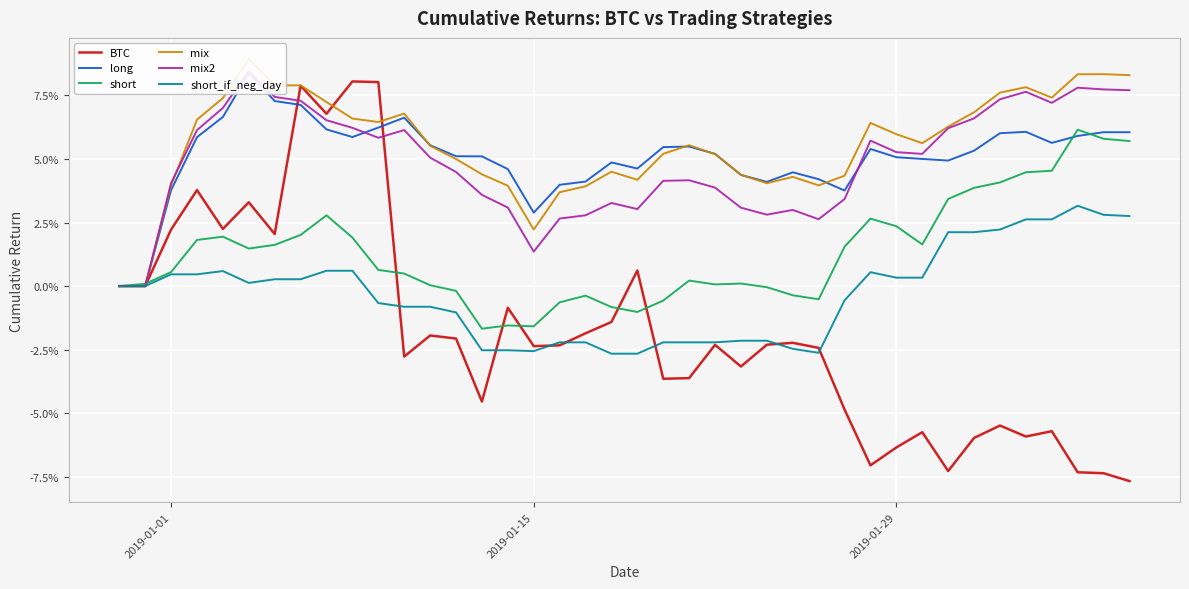

What is the highest value of the BTC series?

0.1